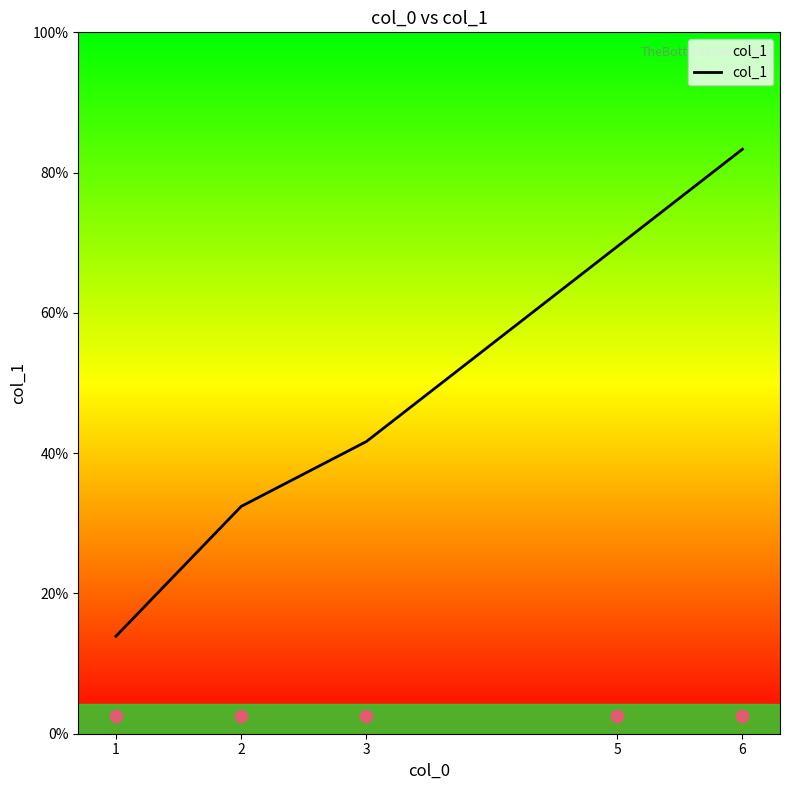

What is the ratio of the value at 6 to the value at 2?

2.6